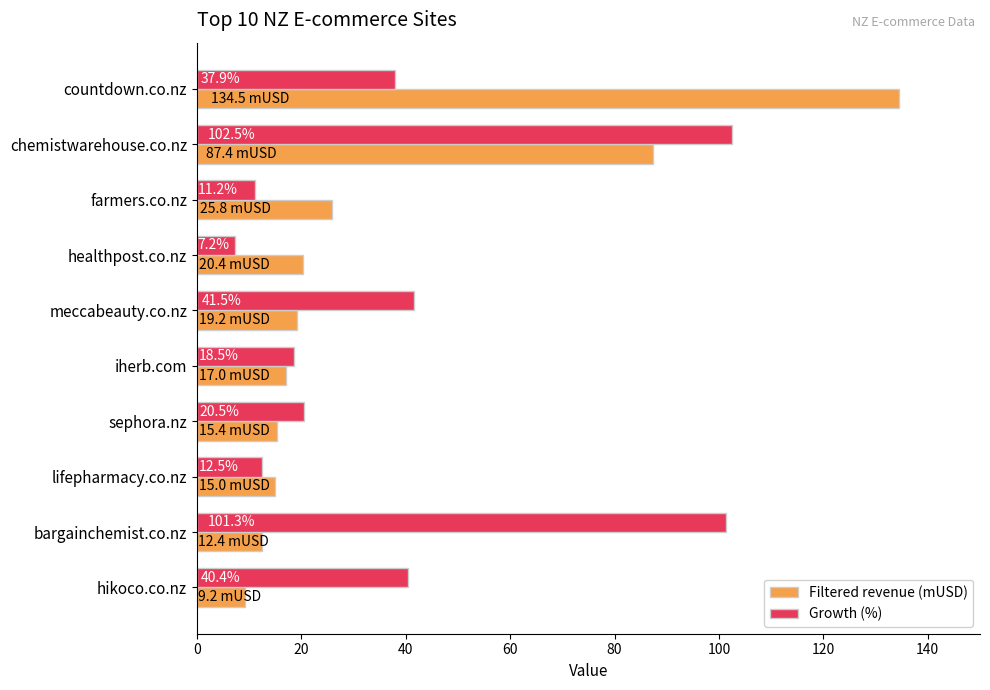

What is the difference between the second highest and second lowest values in the Growth (%) series?

90.1